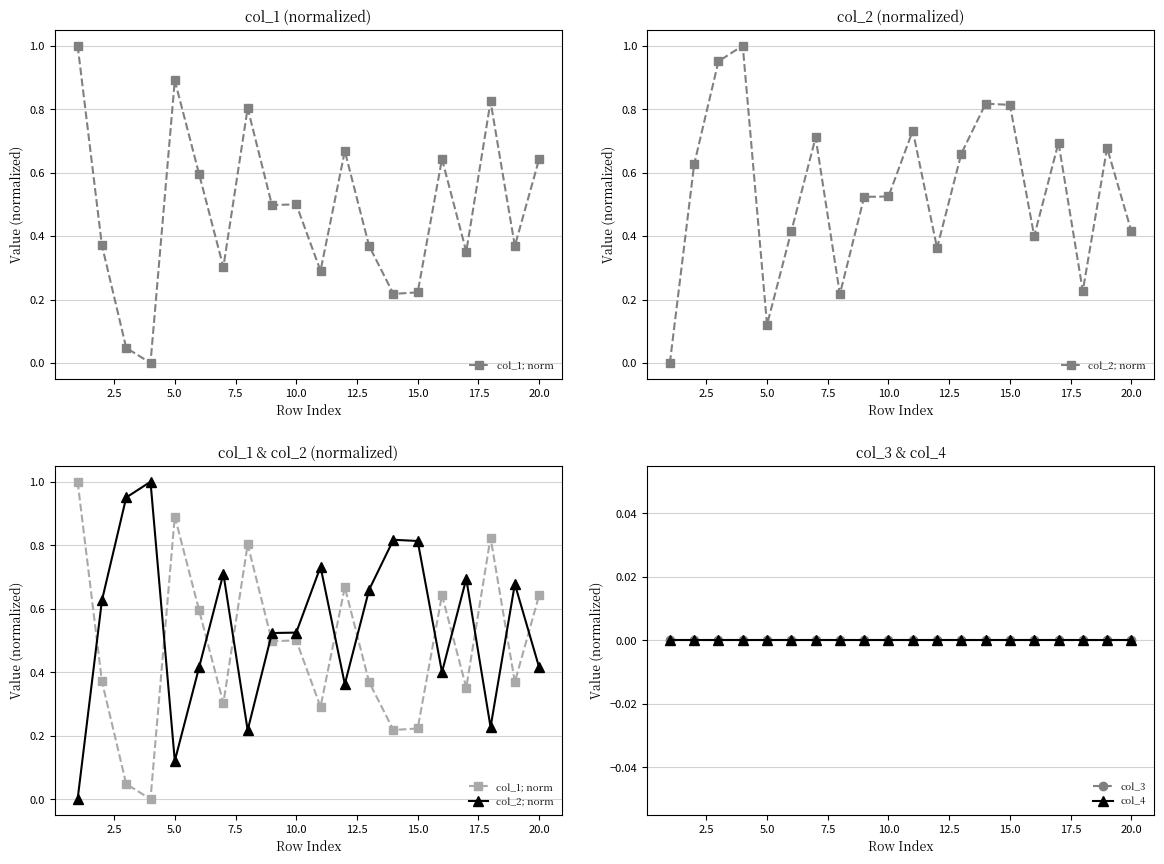

How many lines are shown in the chart?

4